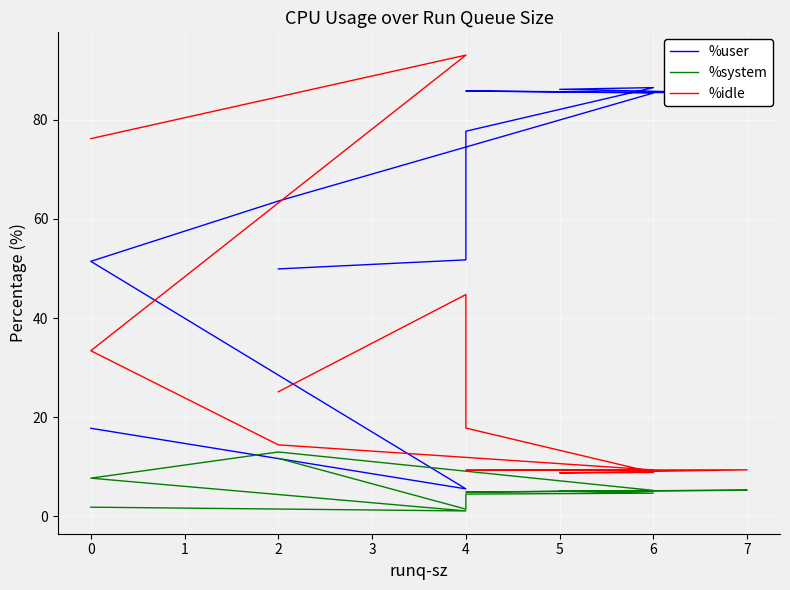

What is the sum of all %system values?

66.5